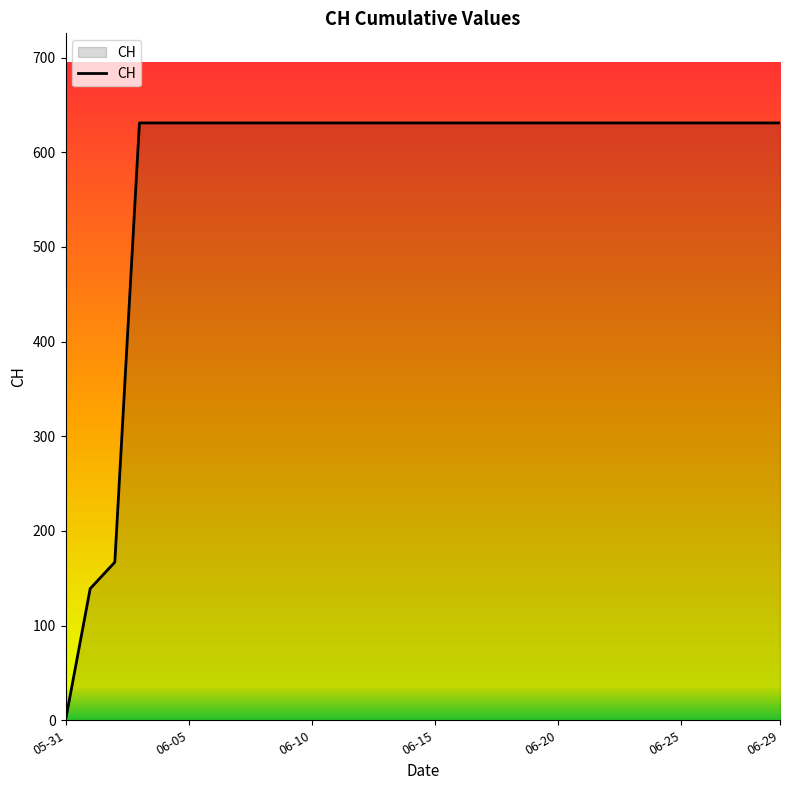

What is the difference between the maximum and minimum values?

631